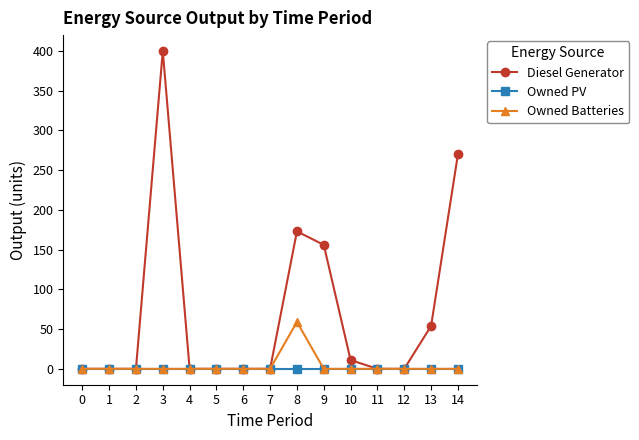

Reading left to right, extract all data points from this chart.

Diesel Generator: 0=0	1=0	2=0	3=400	4=0	5=0	6=0	7=0	8=173	9=156	10=11	11=0	12=0	13=54	14=270
Owned PV: 0=0	1=0	2=0	3=0	4=0	5=0	6=0	7=0	8=0	9=0	10=0	11=0	12=0	13=0	14=0
Owned Batteries: 0=0	1=0	2=0	3=0	4=0	5=0	6=0	7=0	8=59	9=0	10=0	11=0	12=0	13=0	14=0